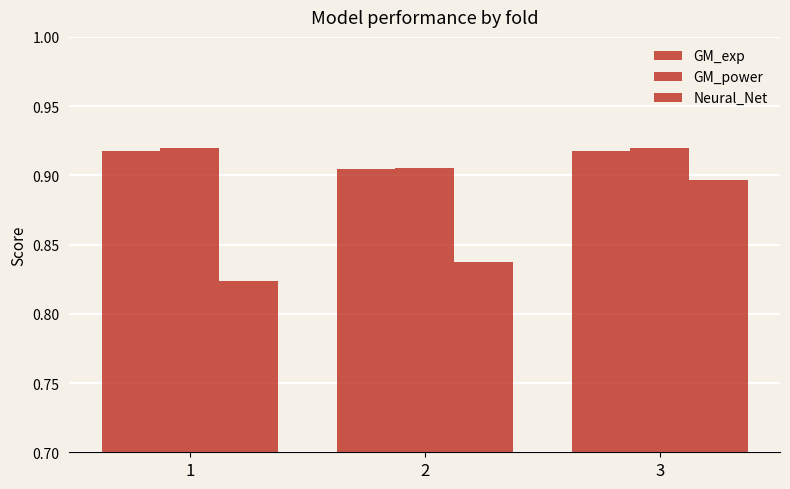

How many bars are there in each group?

3